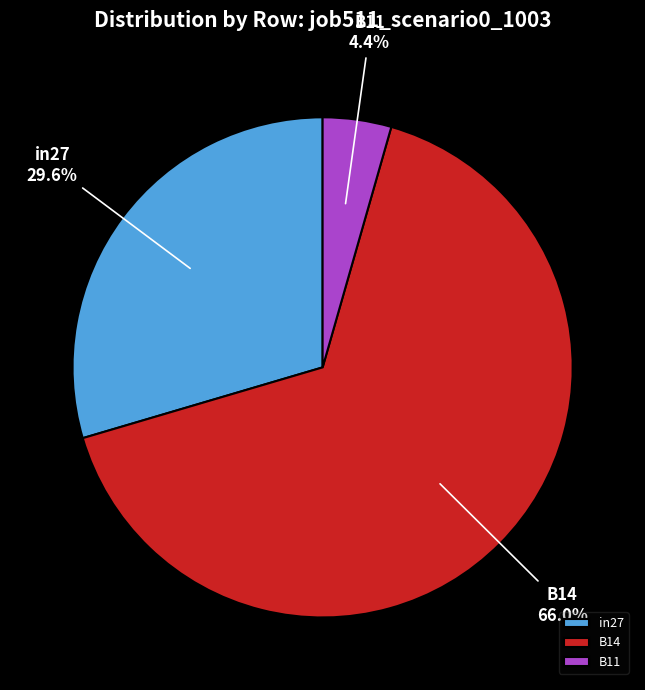

What is the largest slice in the pie chart?

B14